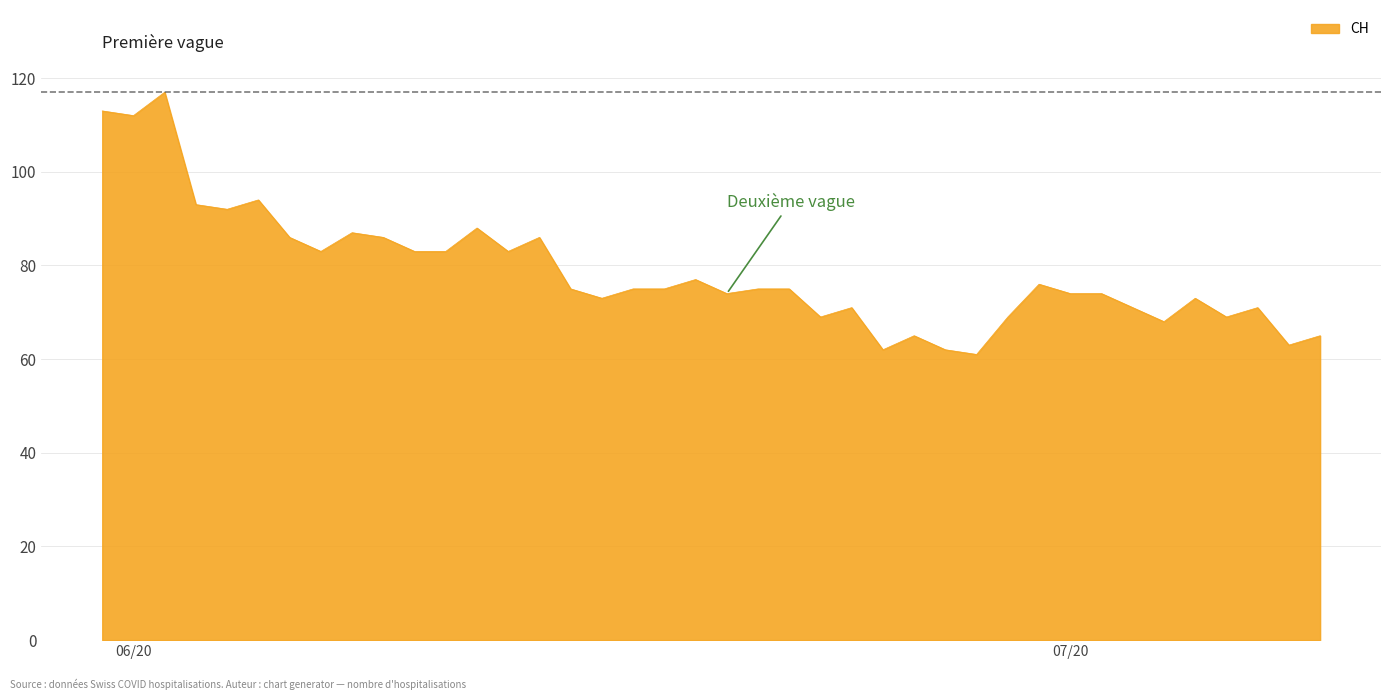

What is the greatest value displayed?

117